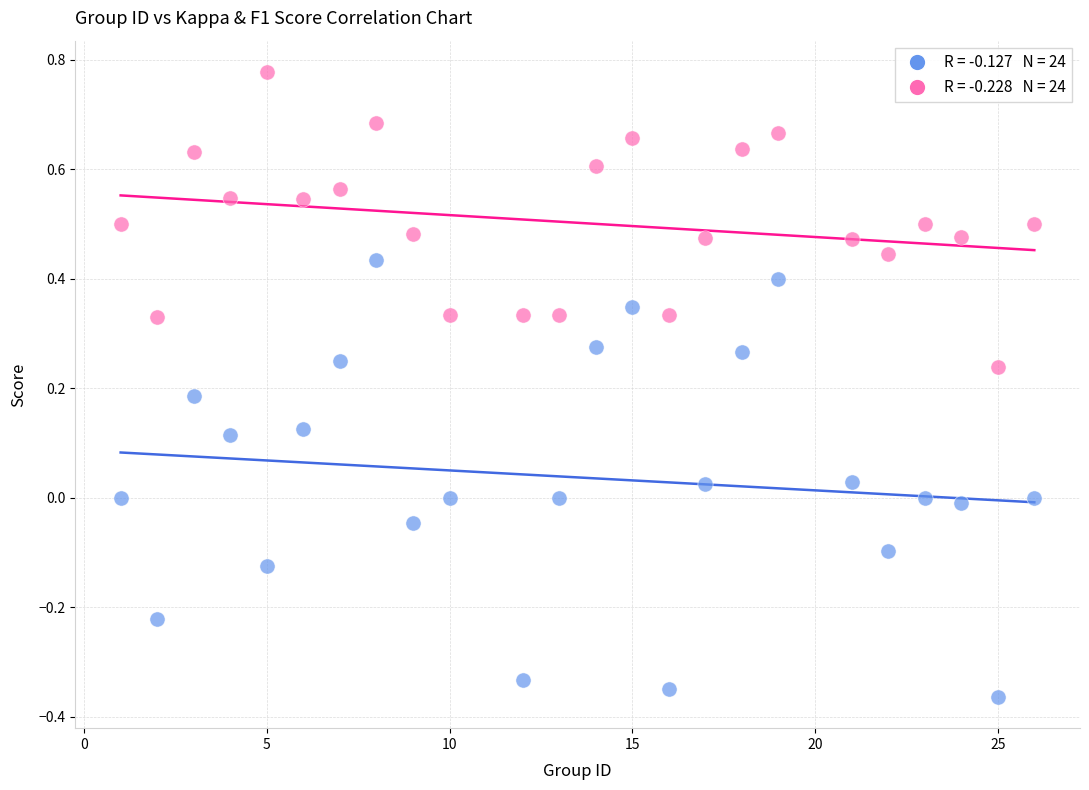

Across all data points, what is the range of Y values (max minus min)?

1.1